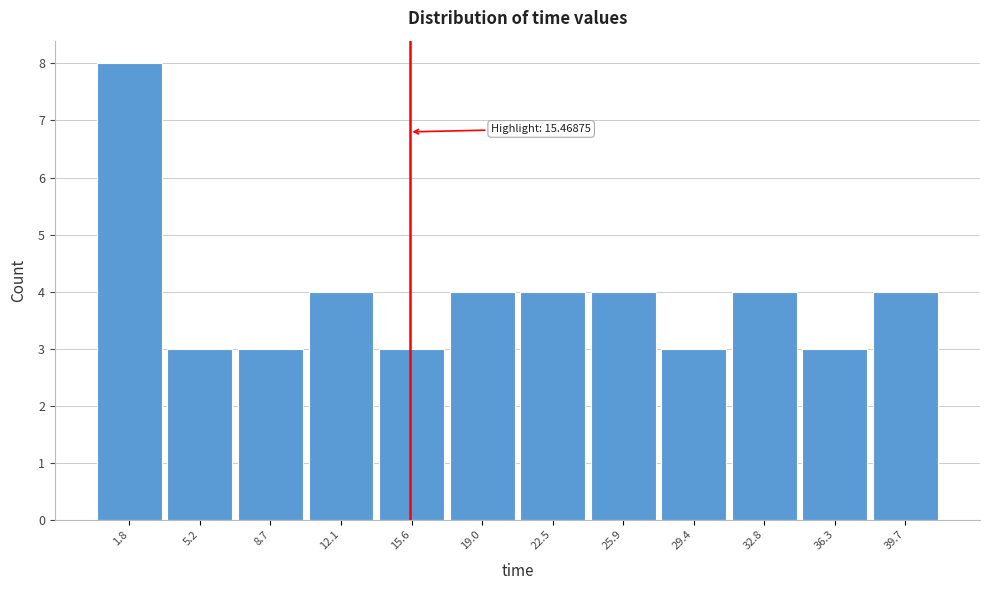

Which range on the x-axis has the tallest bar?

0.0 to 3.5